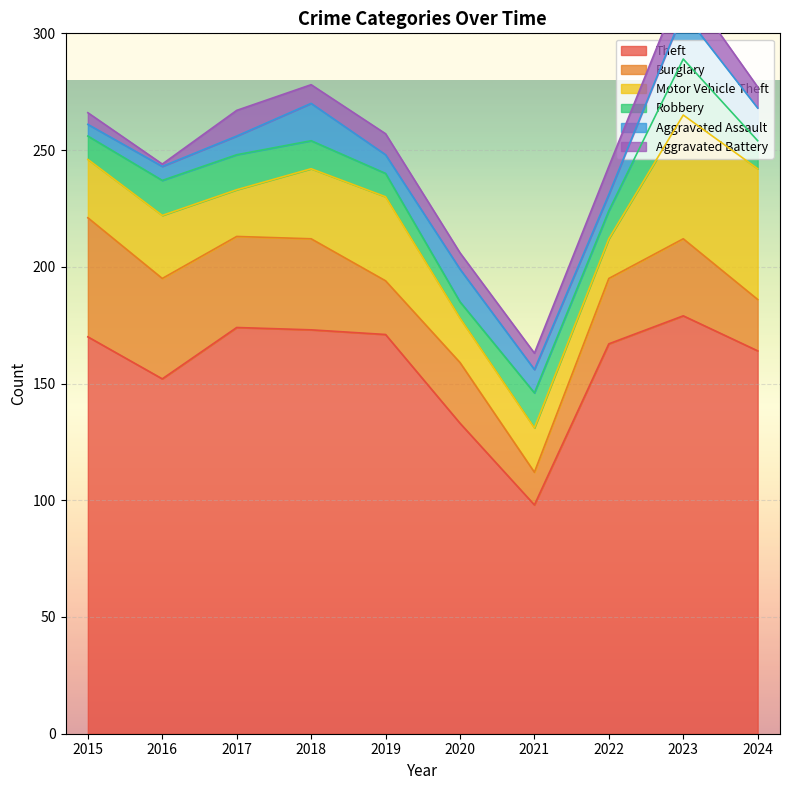

The Motor Vehicle Theft series shows 59 at 2019. True or false?

False